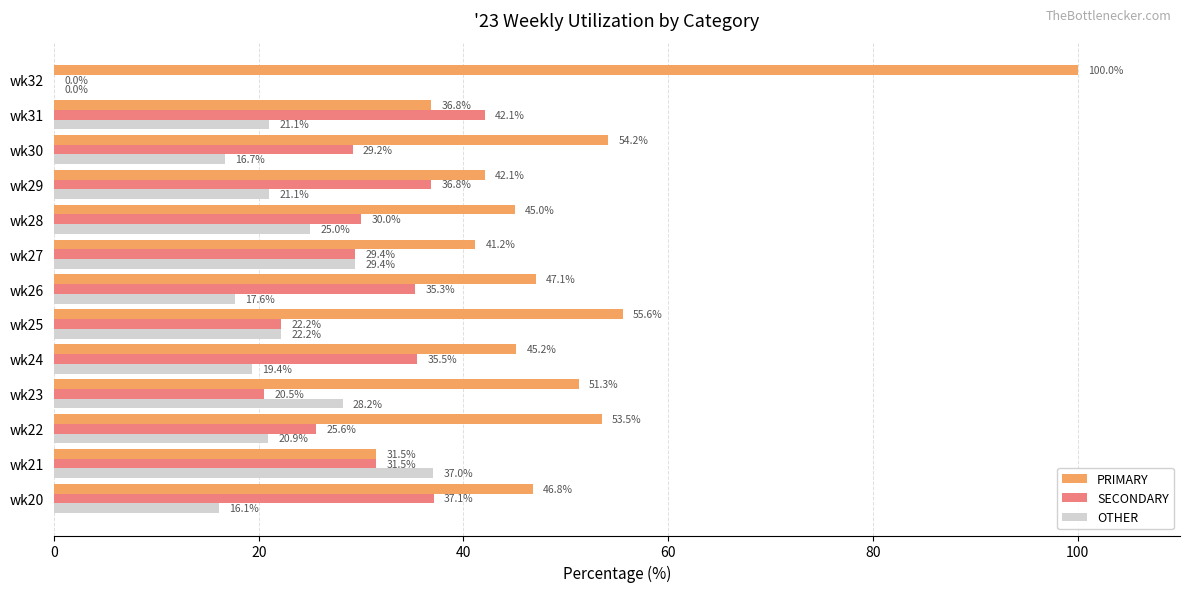

Read the SECONDARY value at wk28.

30.0